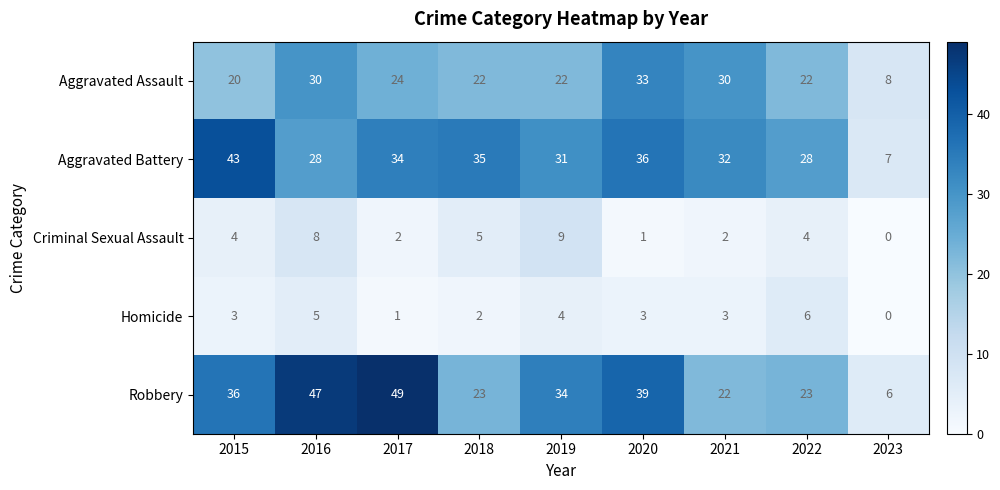

At which category is the sum across all series the highest?

2016